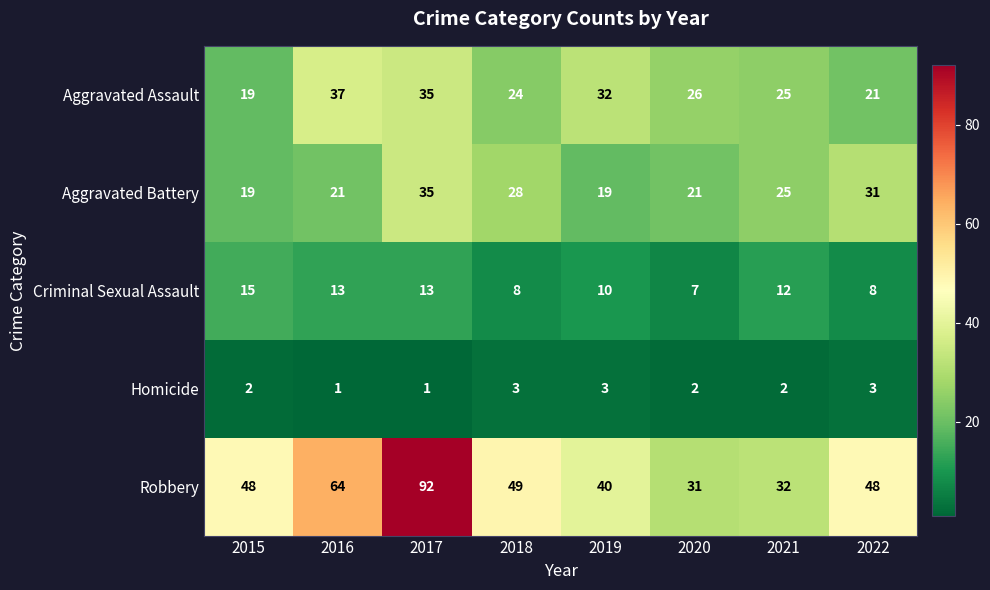

Count the number of categories in the chart.

8